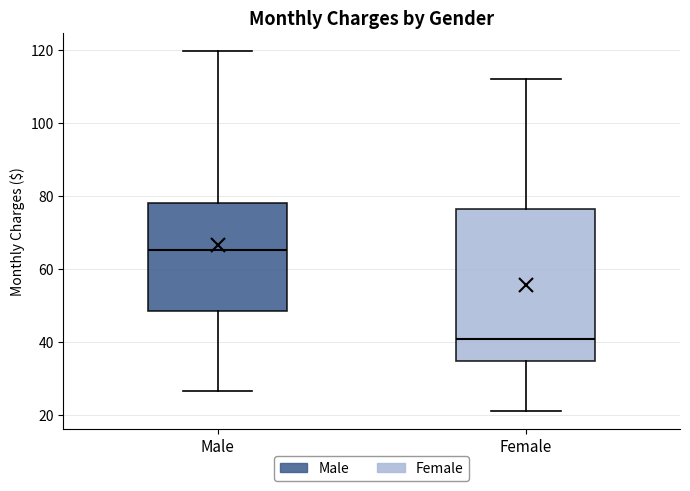

Reading left to right, transcribe this box plot: for each box, give where its median line is, the range the box spans, and where its two whiskers end, as read against the y-axis. The values are not printed on the chart, so give them approximately, as read against the axis.

Male: median 66, box 48 to 78, whiskers 26 to 120
Female: median 40, box 34 to 76, whiskers 22 to 112